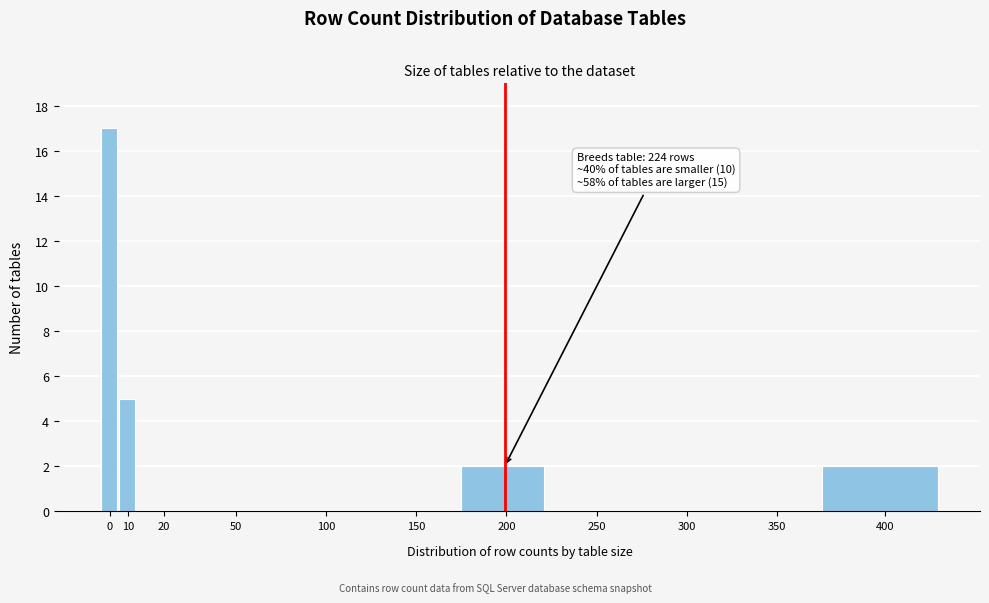

Reading left to right, what are all the values shown in this chart?

0=17	10=5	20=0	50=0	100=0	150=0	200=2	250=0	300=0	350=0	400=2